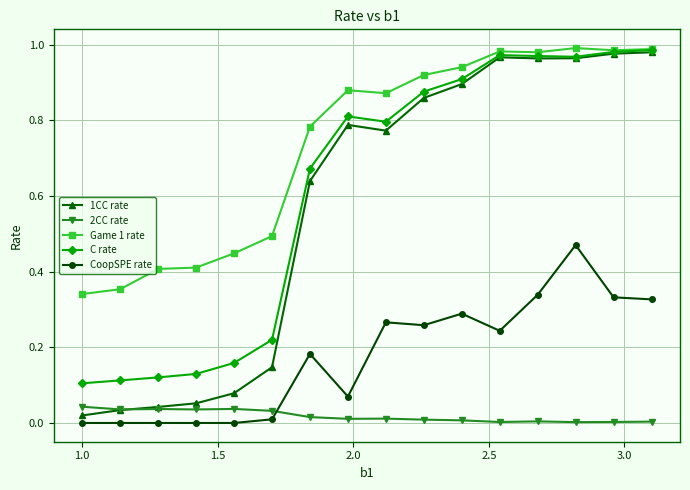

How many times do 2CC rate and 1CC rate cross each other?

1